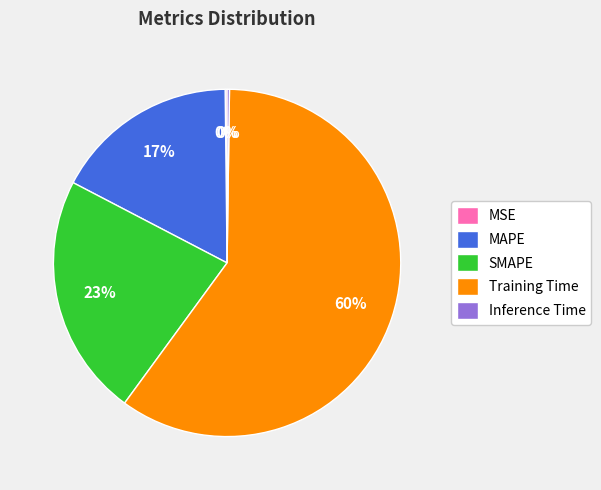

True or false: MAPE accounts for 27% of the total.

False